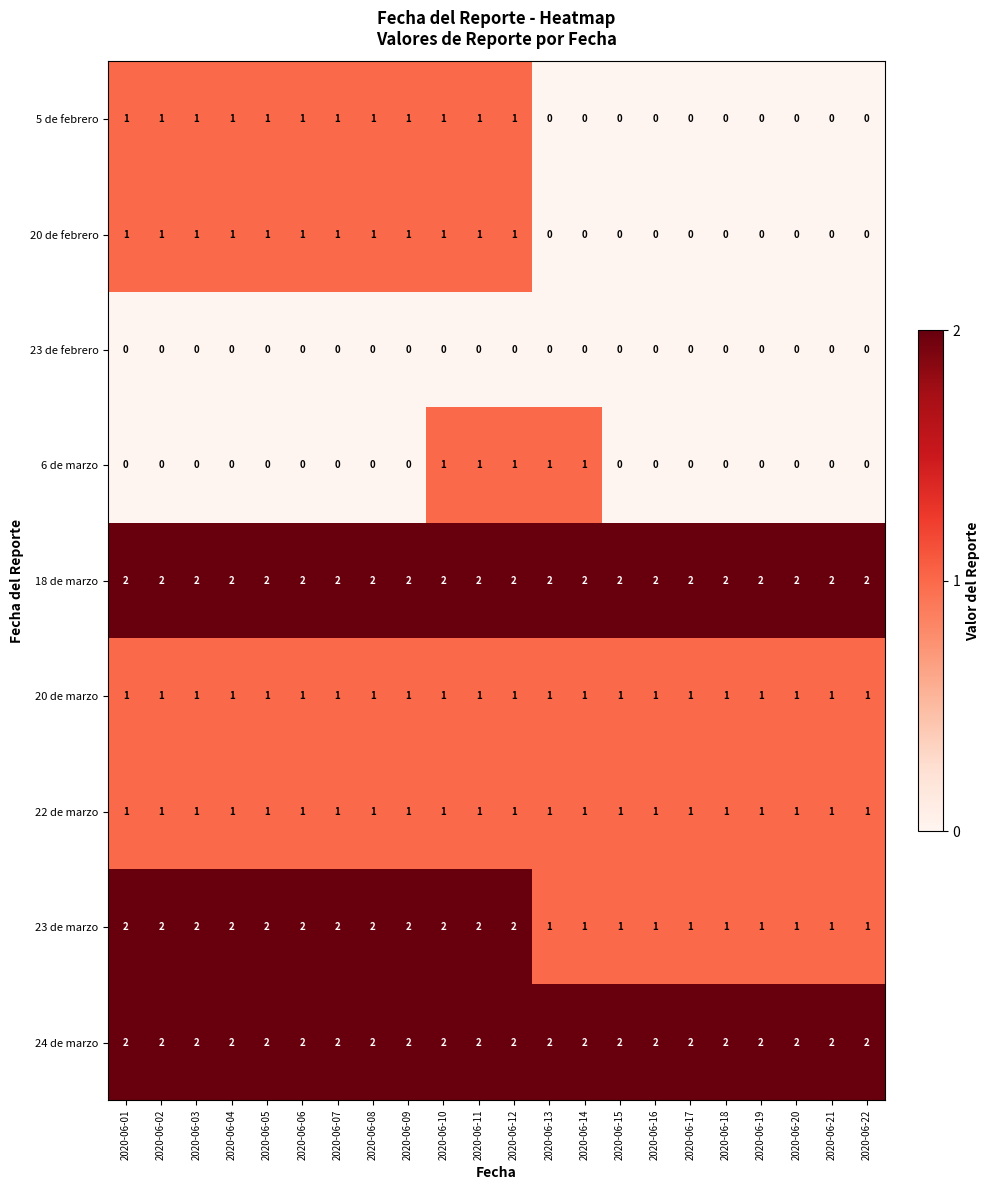

The 24 de marzo series shows 2 at 2020-06-05. True or false?

True